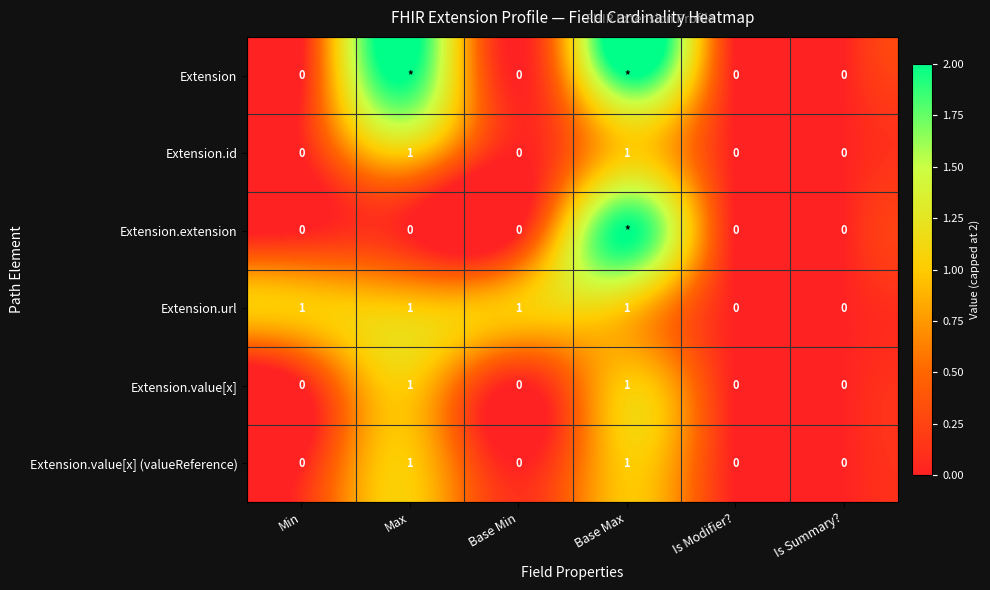

How many Extension.value[x] (valueReference) values are between 0 and 1?

6